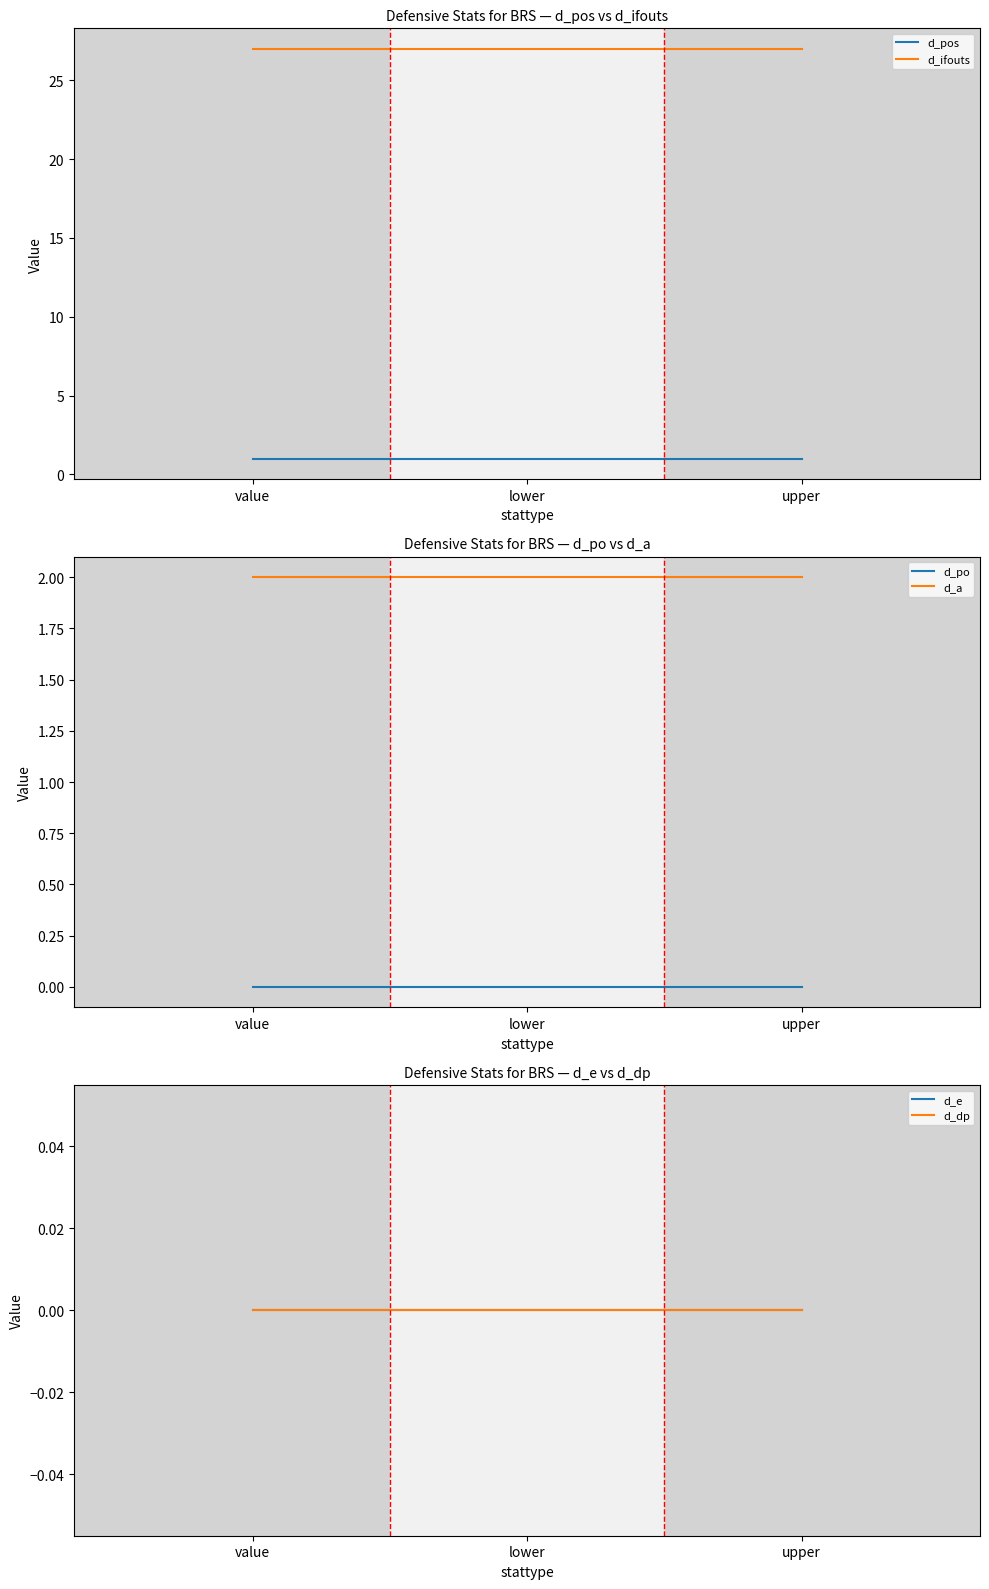

Is this an area chart (filled region under the line)?

No